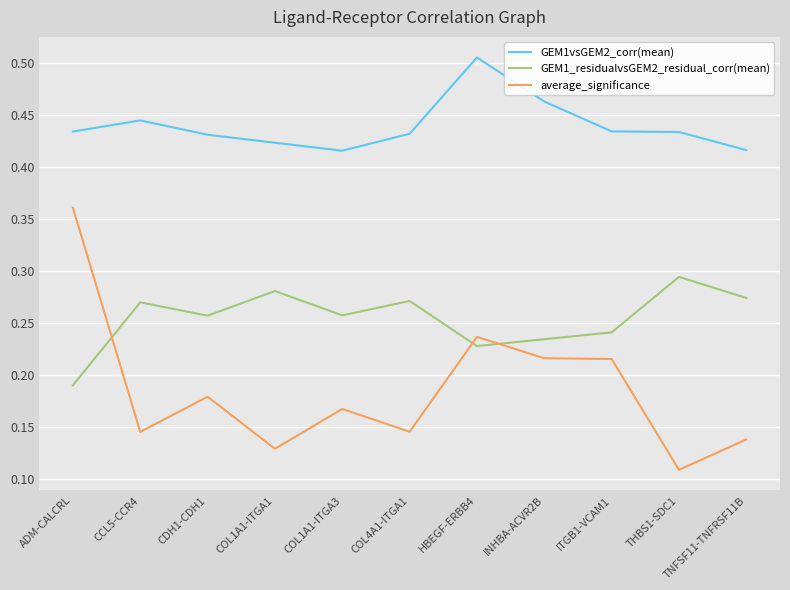

Where is GEM1_residualvsGEM2_residual_corr(mean) nearest to the value 0?

ADM-CALCRL